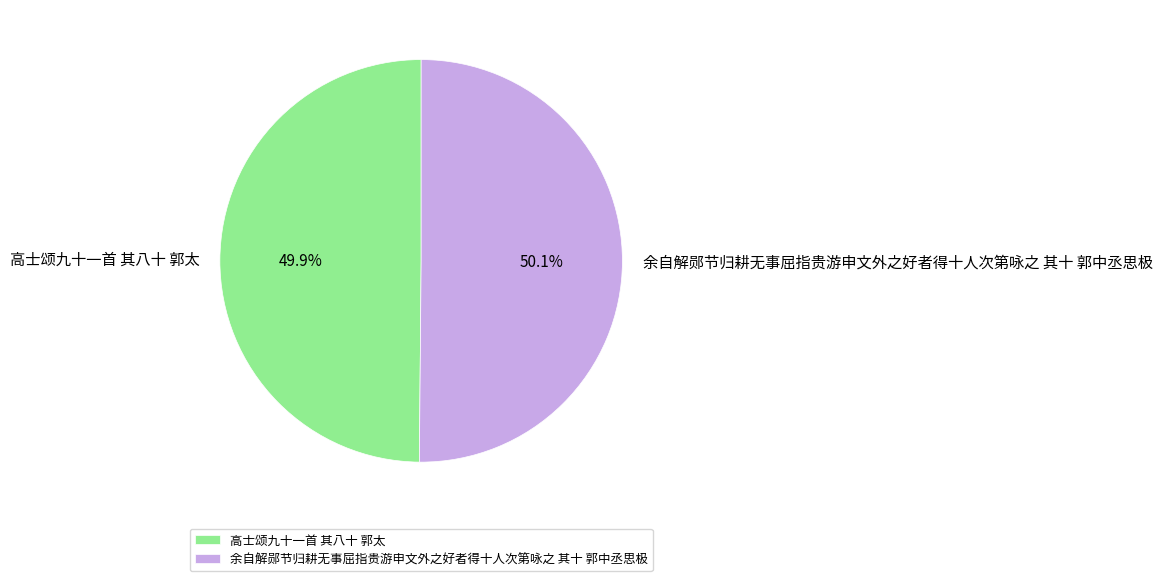

What percentage do 高士颂九十一首 其八十 郭太 and 余自解郧节归耕无事屈指贵游申文外之好者得十人次第咏之 其十 郭中丞思极 together represent?

100.0%